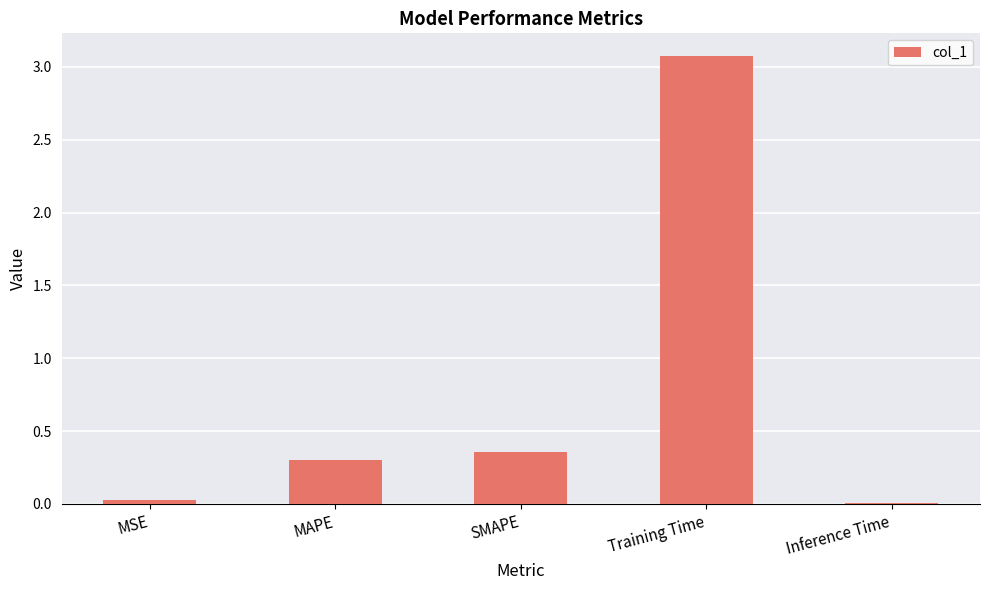

Are the bars grouped side by side (vs. stacked)?

No